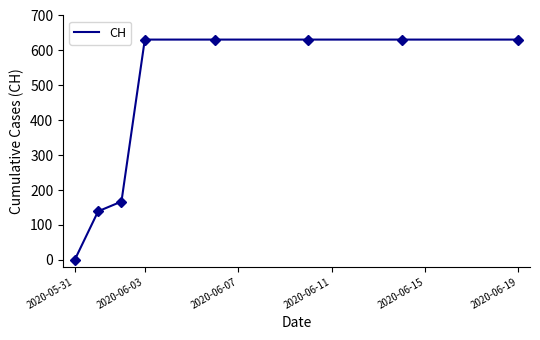

How many lines are shown in the chart?

1